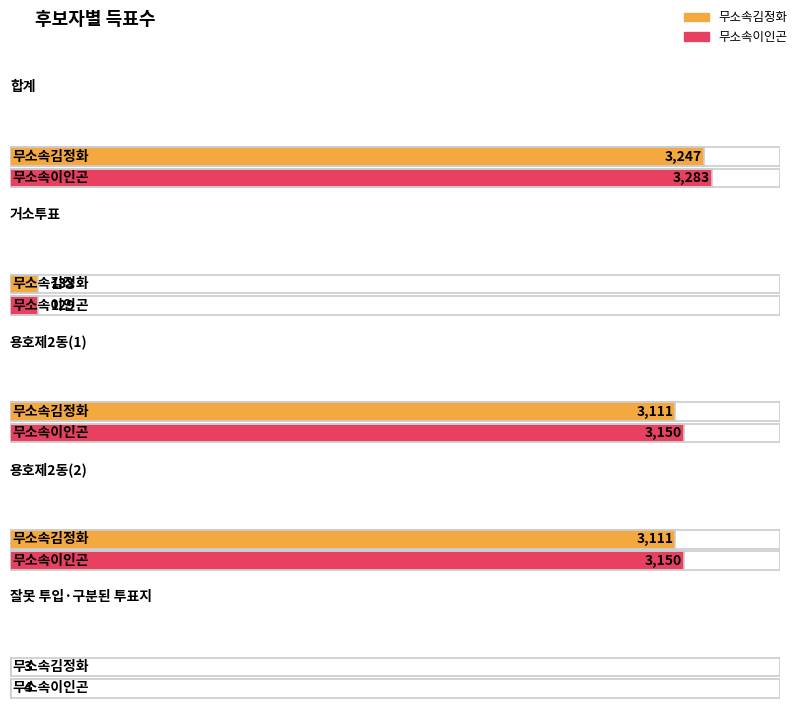

The value of 무소속이인곤 at 합계 is 2026. True or false?

False